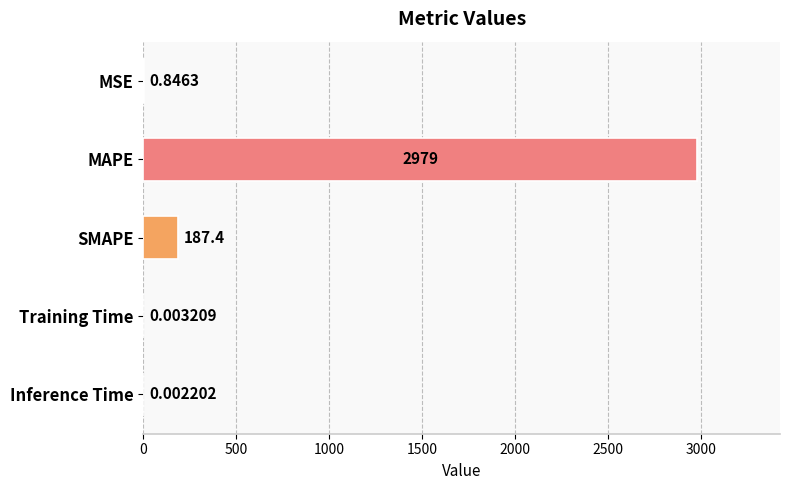

What is the average value?

633.4